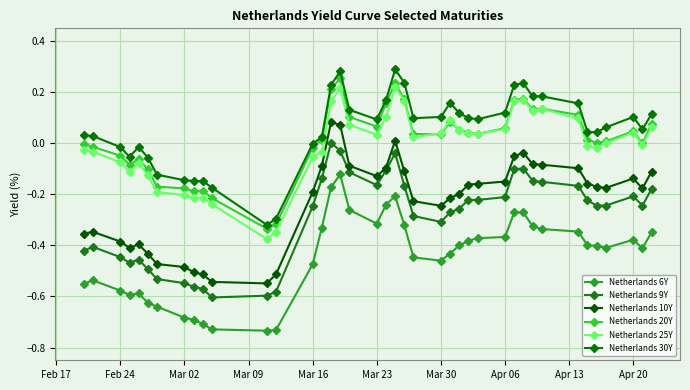

What is the label of the 2nd point from the left?

Feb 24